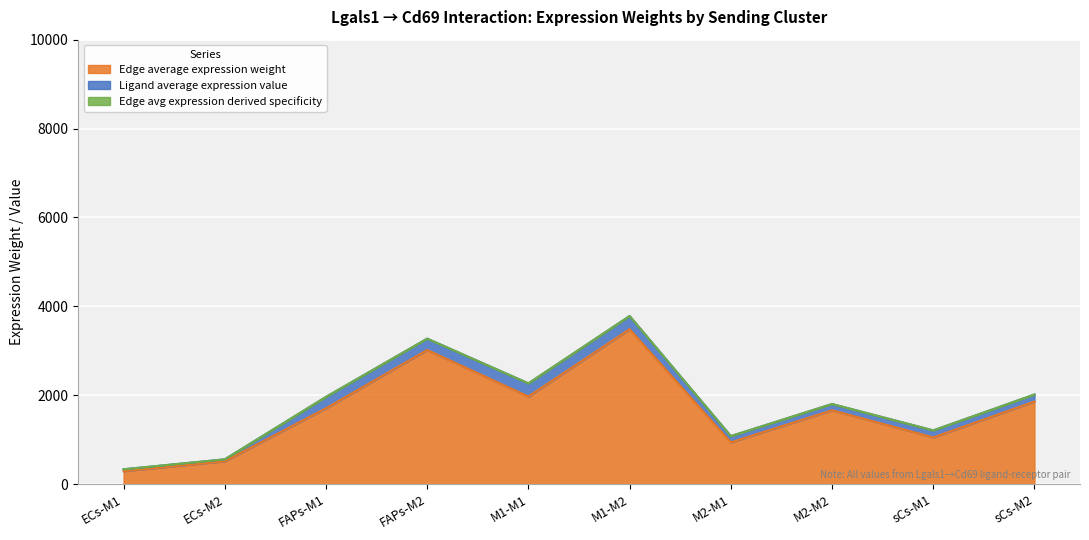

What is the lowest value of the Edge average expression weight series?

291.0